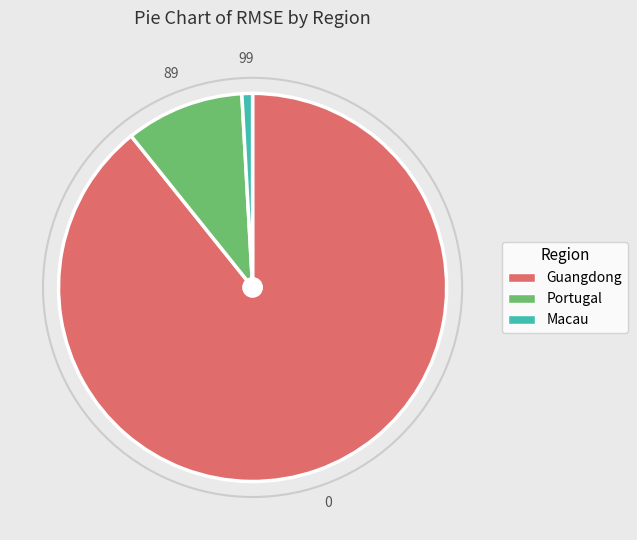

How many segments does this pie chart have?

3